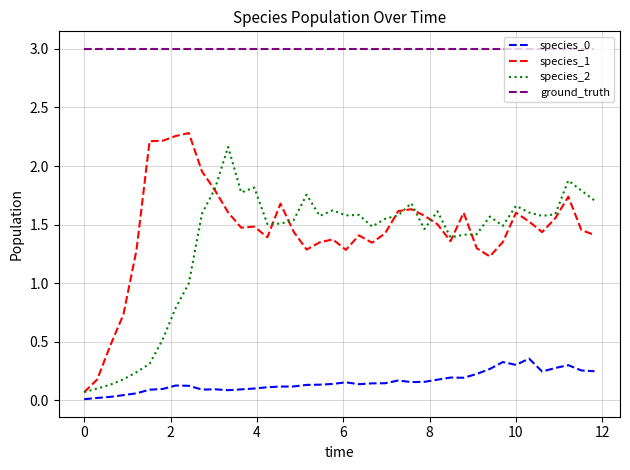

What is the lowest value of the ground_truth series?

3.0